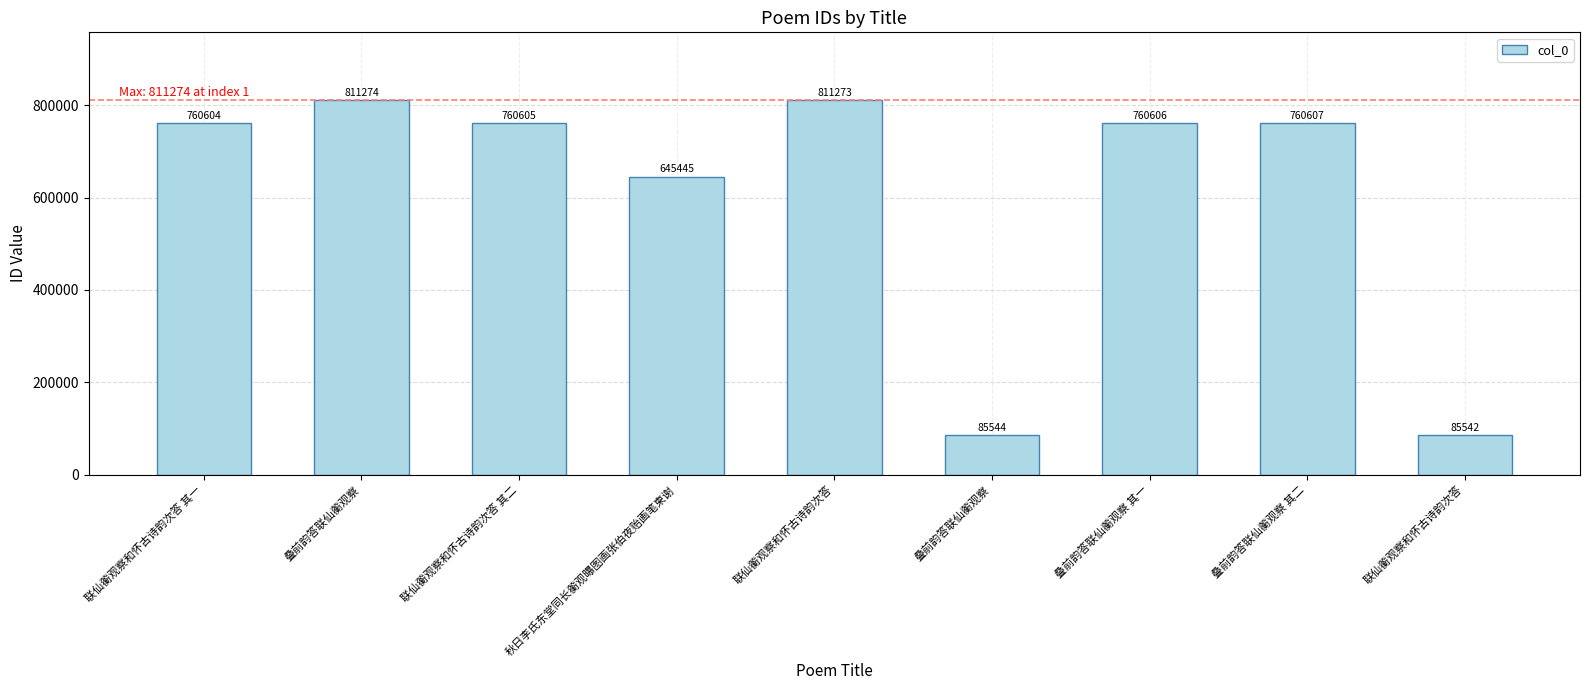

Is it true that the value at 叠前韵答联仙蘅观察 is 21252?

False